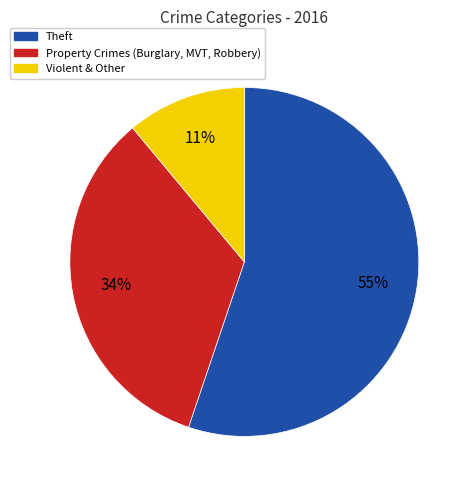

Does any single category account for the majority?

Yes